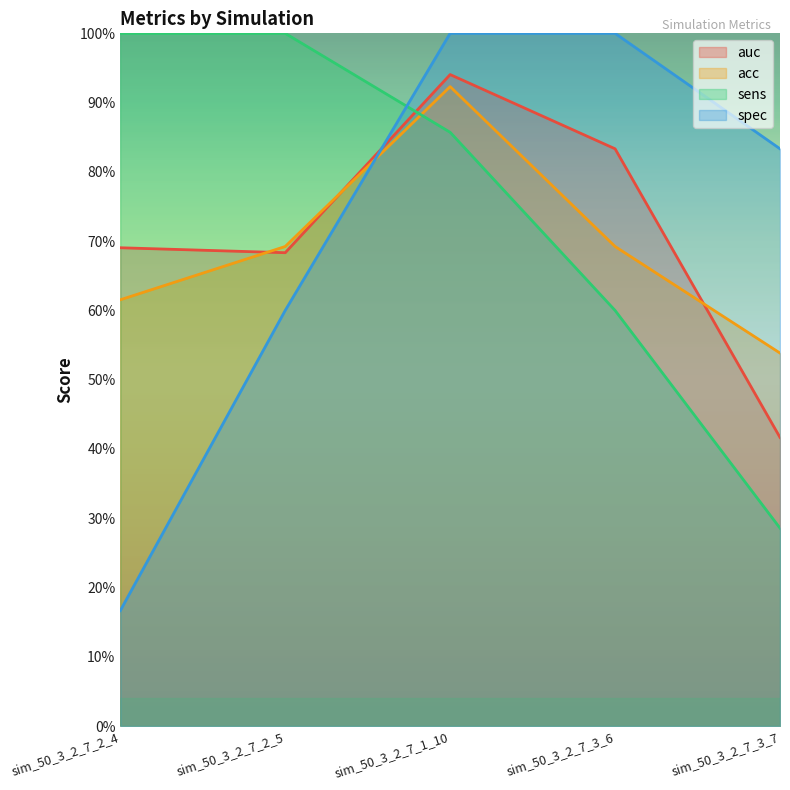

Is the value of auc at sim_50_3_2_7_2_4 greater than the value of acc at sim_50_3_2_7_1_10?

No